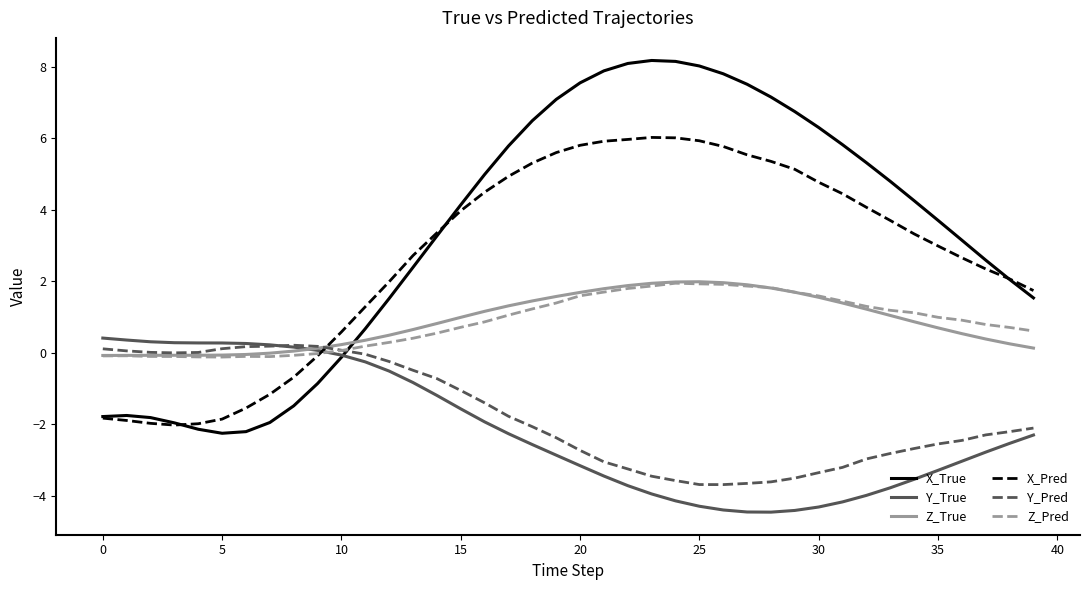

Which series has the largest total across all categories?

X_True